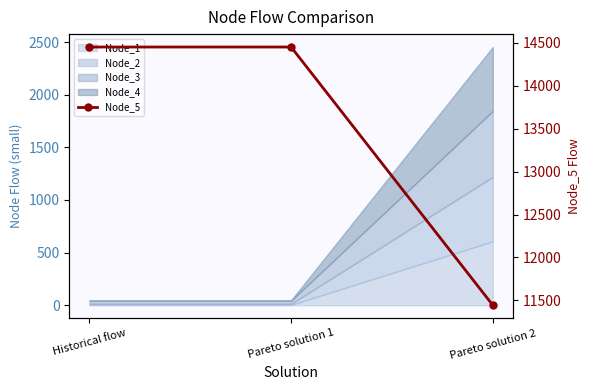

Read the value at Pareto solution 2.

11443.1